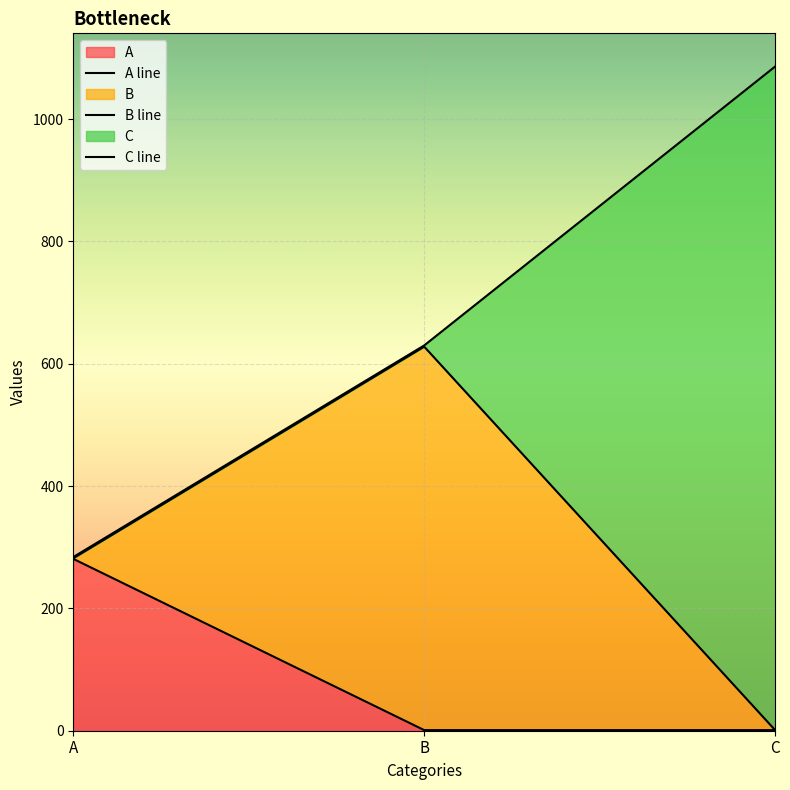

What is the lowest value of the B line series?

1